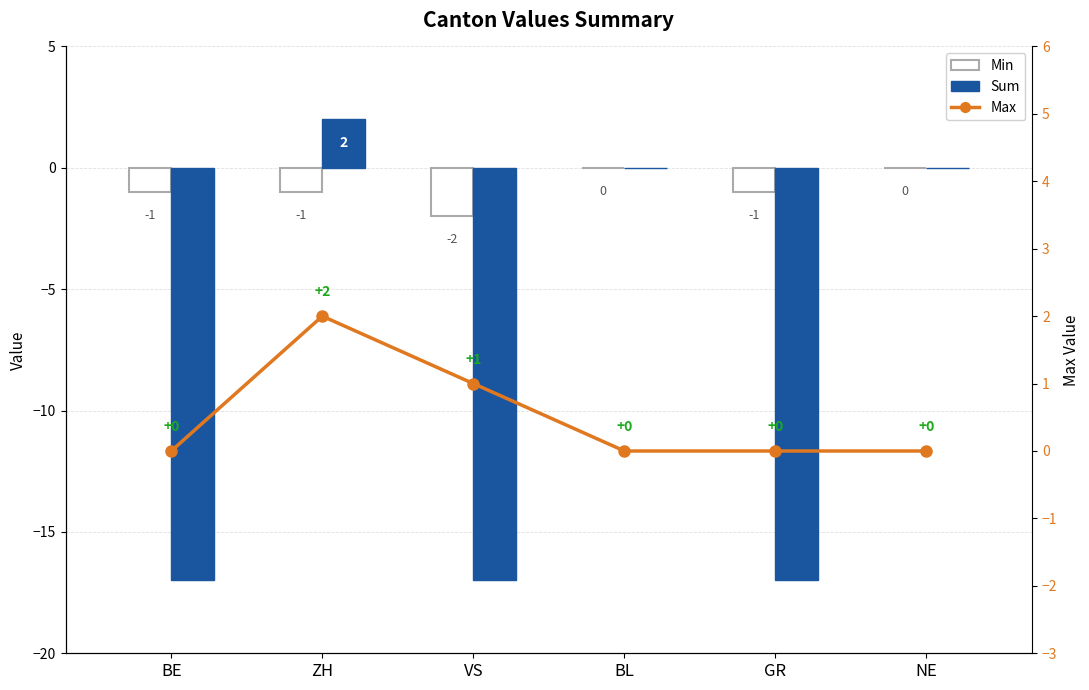

Reading left to right, list all the values displayed in this chart.

Min: -1	-1	-2	0	-1	0
Sum: -17	2	-17	0	-17	0
Max: 0	2	1	0	0	0